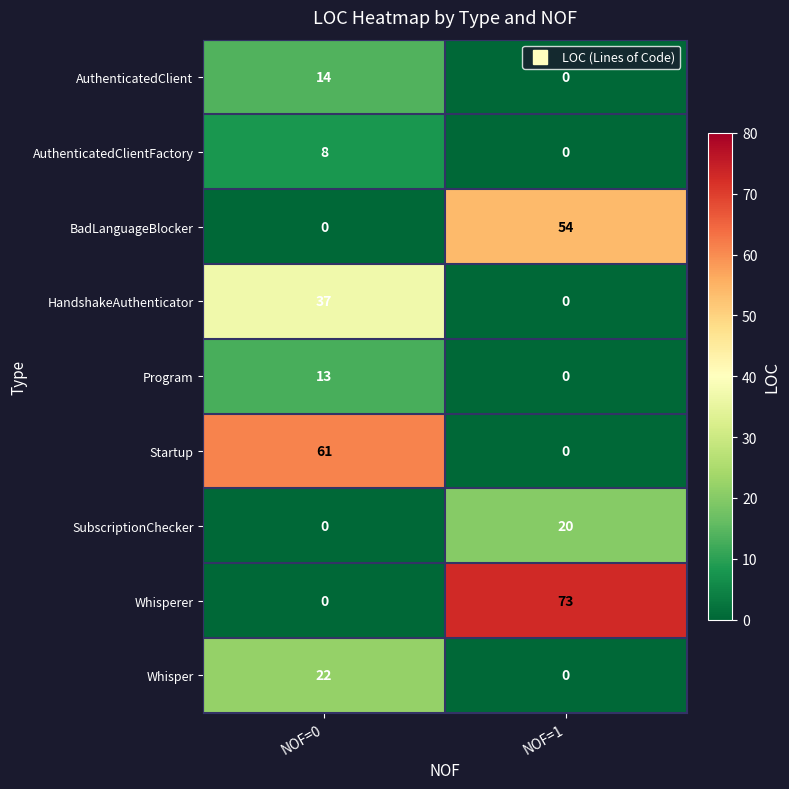

Reading left to right, list all the values displayed in this chart.

AuthenticatedClient: NOF=0=14	NOF=1=0
AuthenticatedClientFactory: NOF=0=8	NOF=1=0
BadLanguageBlocker: NOF=0=0	NOF=1=54
HandshakeAuthenticator: NOF=0=37	NOF=1=0
Program: NOF=0=13	NOF=1=0
Startup: NOF=0=61	NOF=1=0
SubscriptionChecker: NOF=0=0	NOF=1=20
Whisperer: NOF=0=0	NOF=1=73
Whisper: NOF=0=22	NOF=1=0